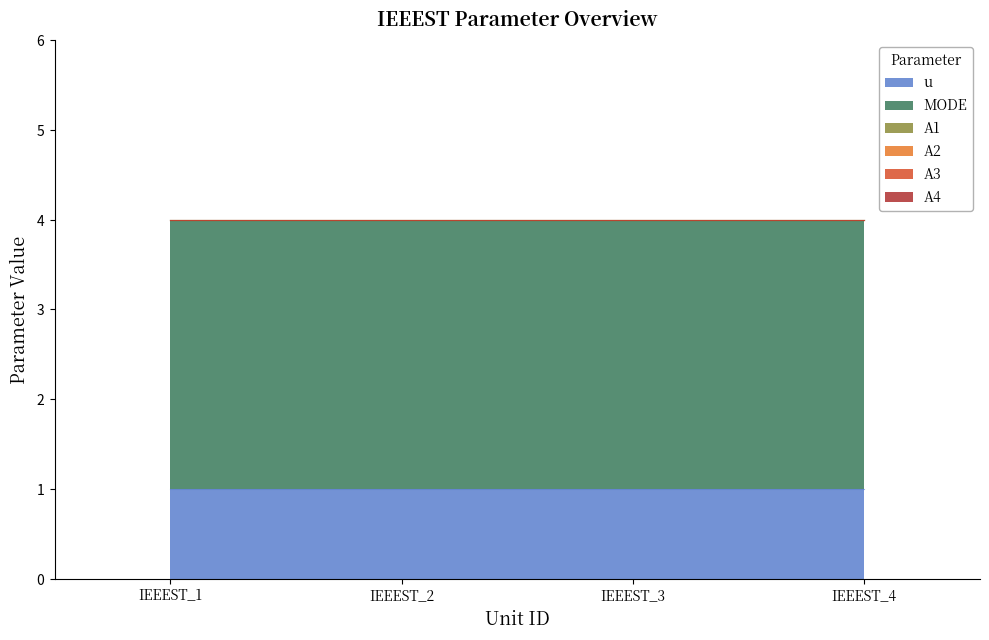

Is the value of A3 at IEEEST_4 greater than the value of u at IEEEST_1?

No